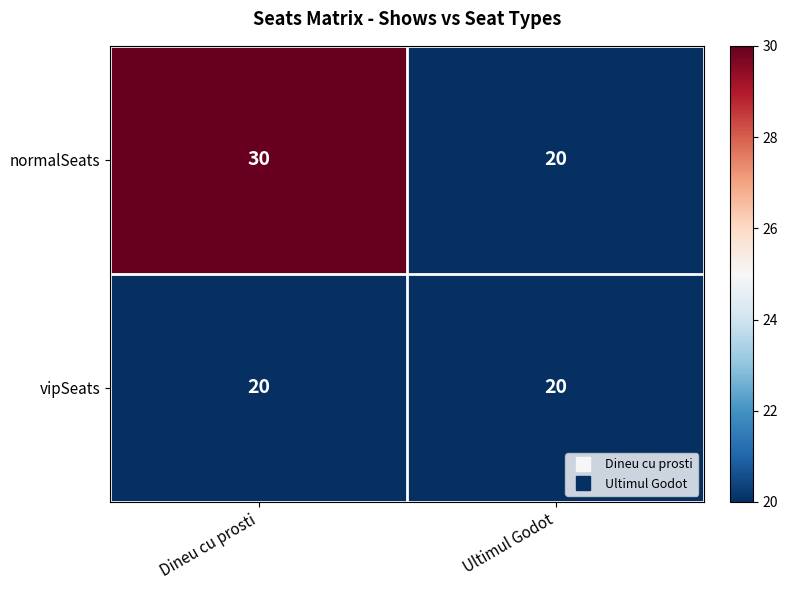

At how many categories does at least one series exceed 26?

1